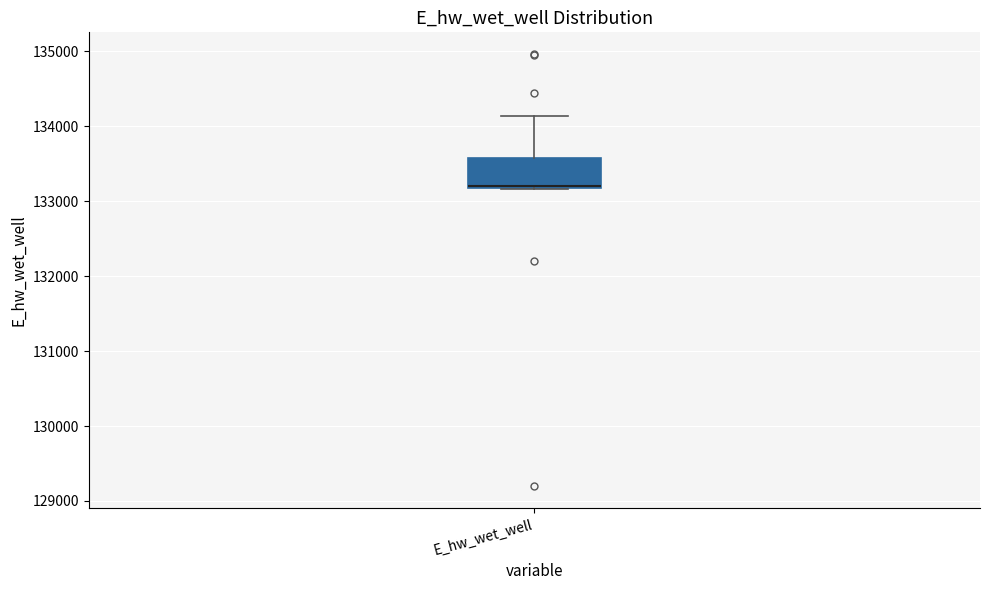

Transcribe this box plot: give where the median line is, the range the box spans, and where the two whiskers end, as read against the y-axis. The values are not printed on the chart, so give them approximately, as read against the axis.

median 133200 (just above the box's lower edge), box 133200 to 133600, whiskers 133200 to 134100